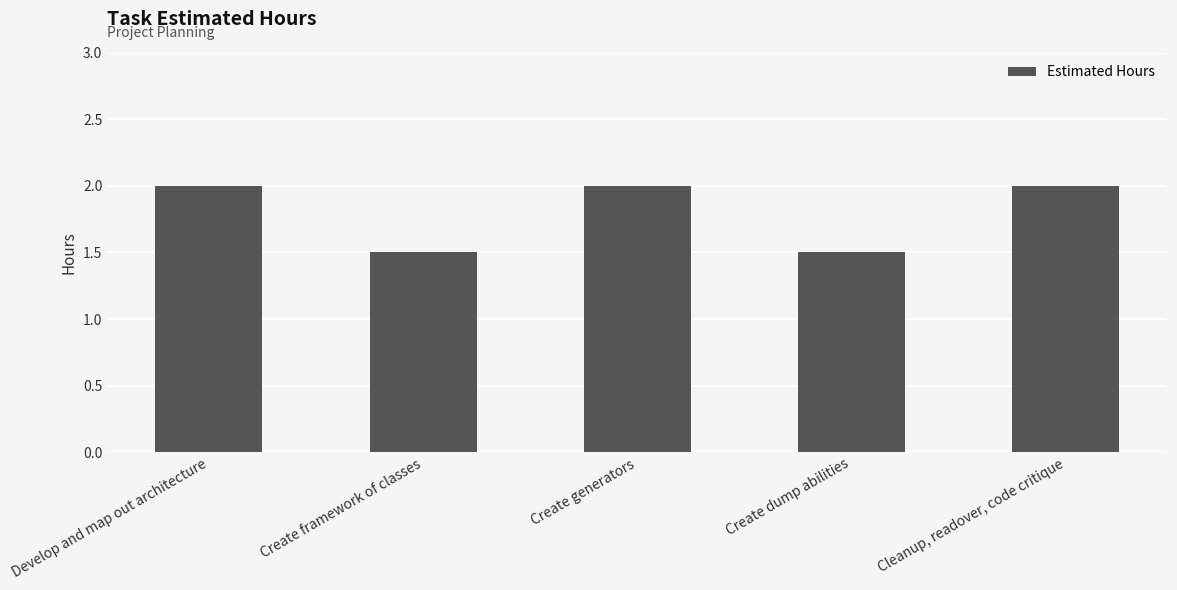

What is the sum of the values at Create generators and Develop and map out architecture?

4.0